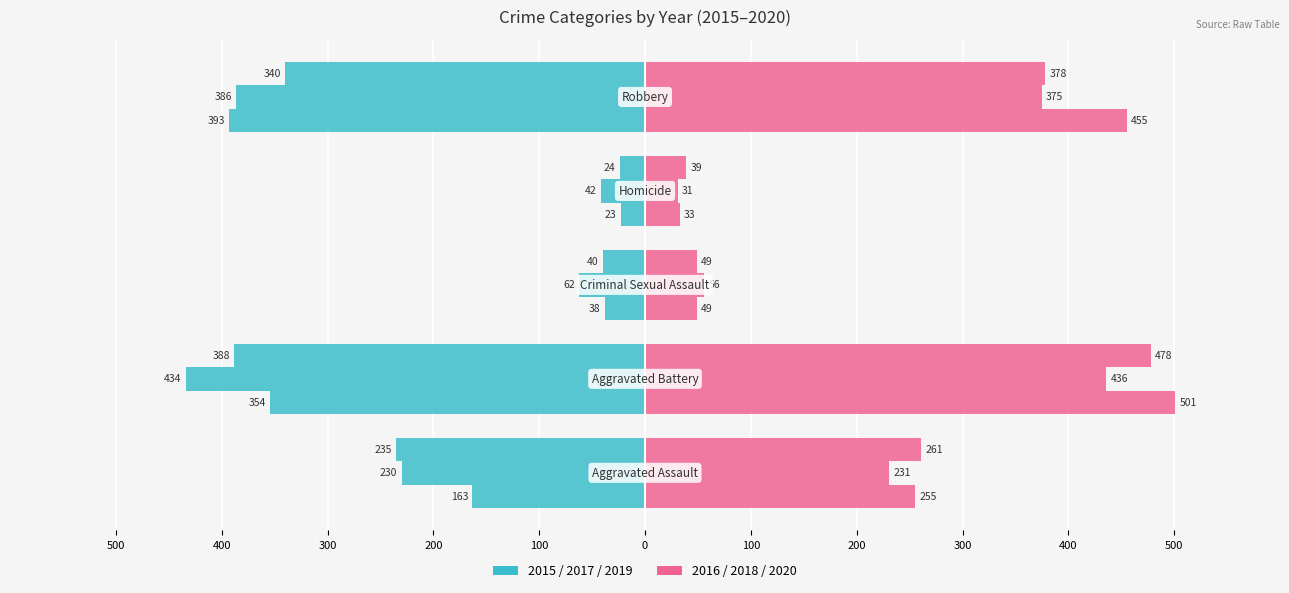

Reading left to right, list all the values displayed in this chart.

2015: Aggravated Assault=-163	Aggravated Battery=-354	Criminal Sexual Assault=-38	Homicide=-23	Robbery=-393
2016: Aggravated Assault=255	Aggravated Battery=501	Criminal Sexual Assault=49	Homicide=33	Robbery=455
2017: Aggravated Assault=-230	Aggravated Battery=-434	Criminal Sexual Assault=-62	Homicide=-42	Robbery=-386
2018: Aggravated Assault=231	Aggravated Battery=436	Criminal Sexual Assault=56	Homicide=31	Robbery=375
2019: Aggravated Assault=-235	Aggravated Battery=-388	Criminal Sexual Assault=-40	Homicide=-24	Robbery=-340
2020: Aggravated Assault=261	Aggravated Battery=478	Criminal Sexual Assault=49	Homicide=39	Robbery=378